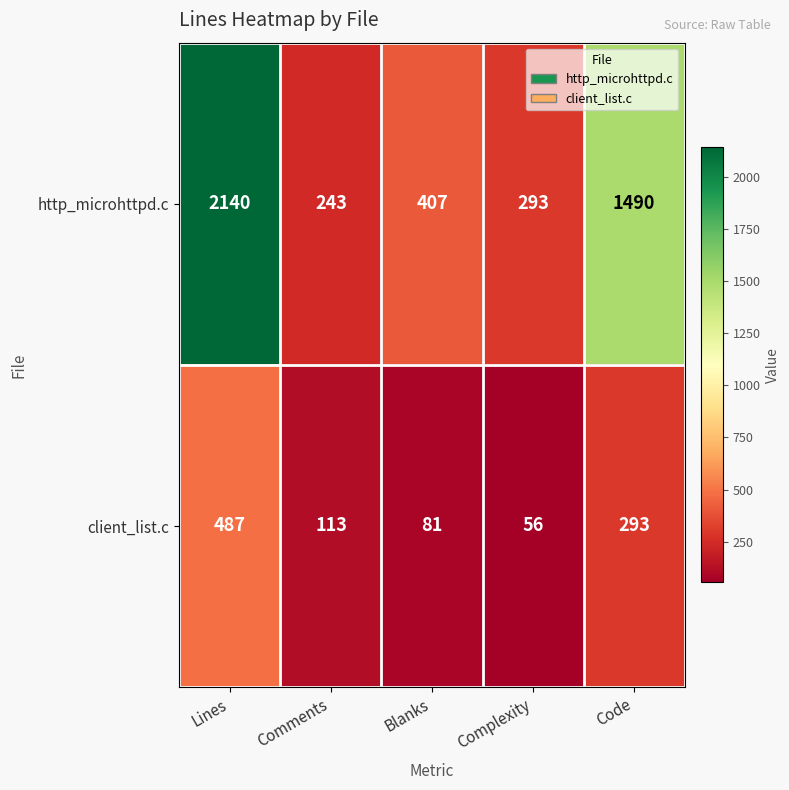

Reading left to right, what are all the values shown in this chart?

http_microhttpd.c: Lines=2140	Comments=243	Blanks=407	Complexity=293	Code=1490
client_list.c: Lines=487	Comments=113	Blanks=81	Complexity=56	Code=293